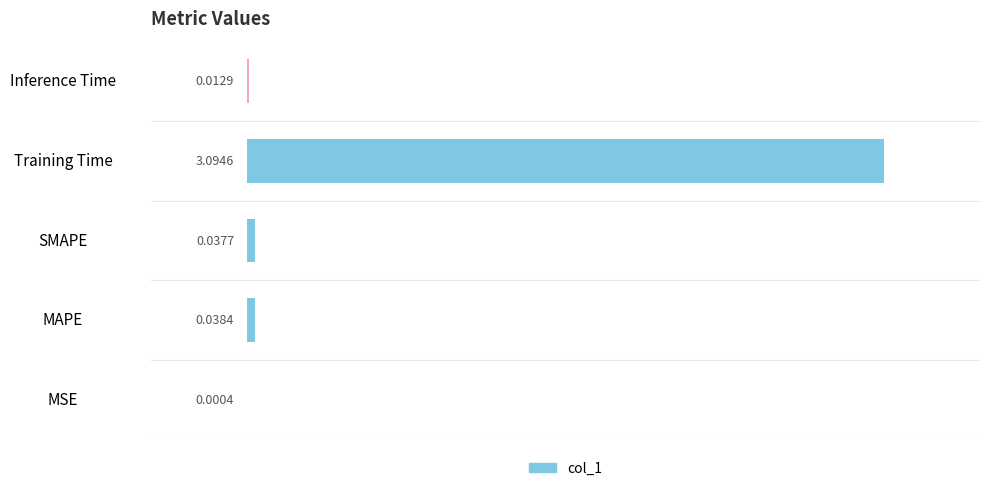

What is the sum of all values?

3.2